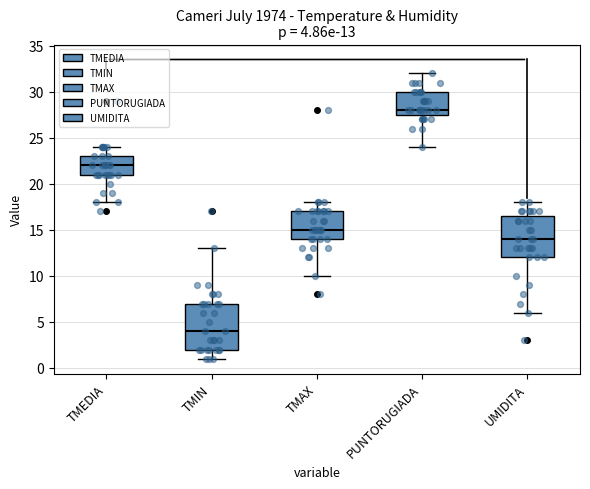

Which box is the tallest, from its lower edge to its upper edge?

TMIN